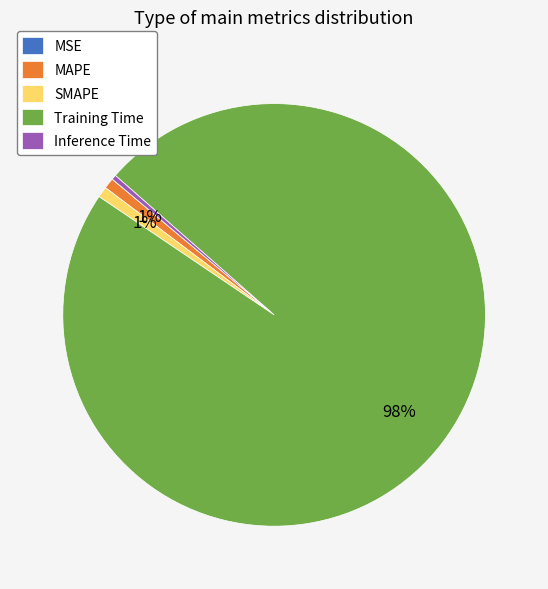

To the nearest percent, what percentage of the pie is SMAPE?

1%